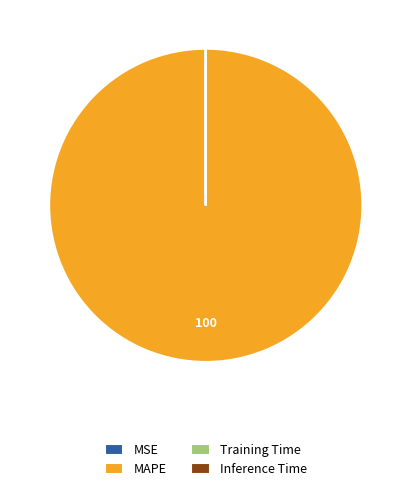

True or false: MAPE accounts for 100% of the total.

True